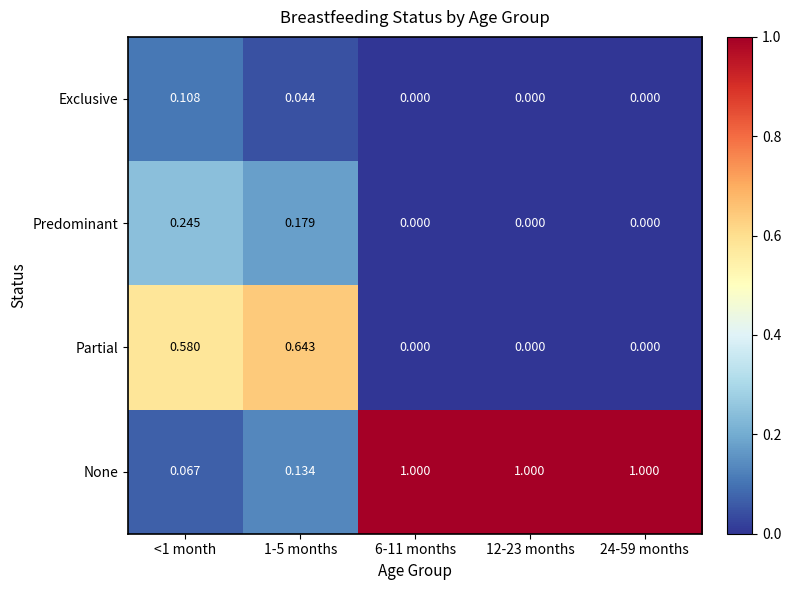

What is the spread (max minus min) of values at 24-59 months?

1.0